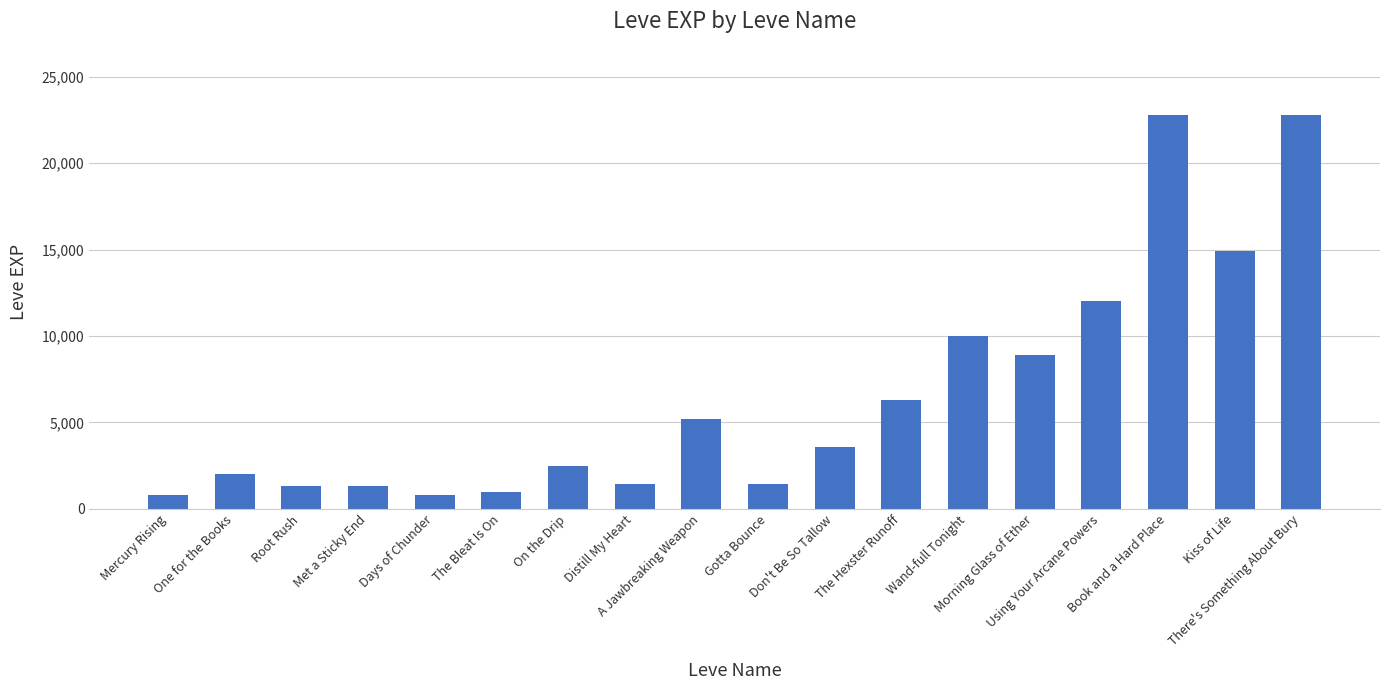

What is the difference between the maximum and minimum values?

21990